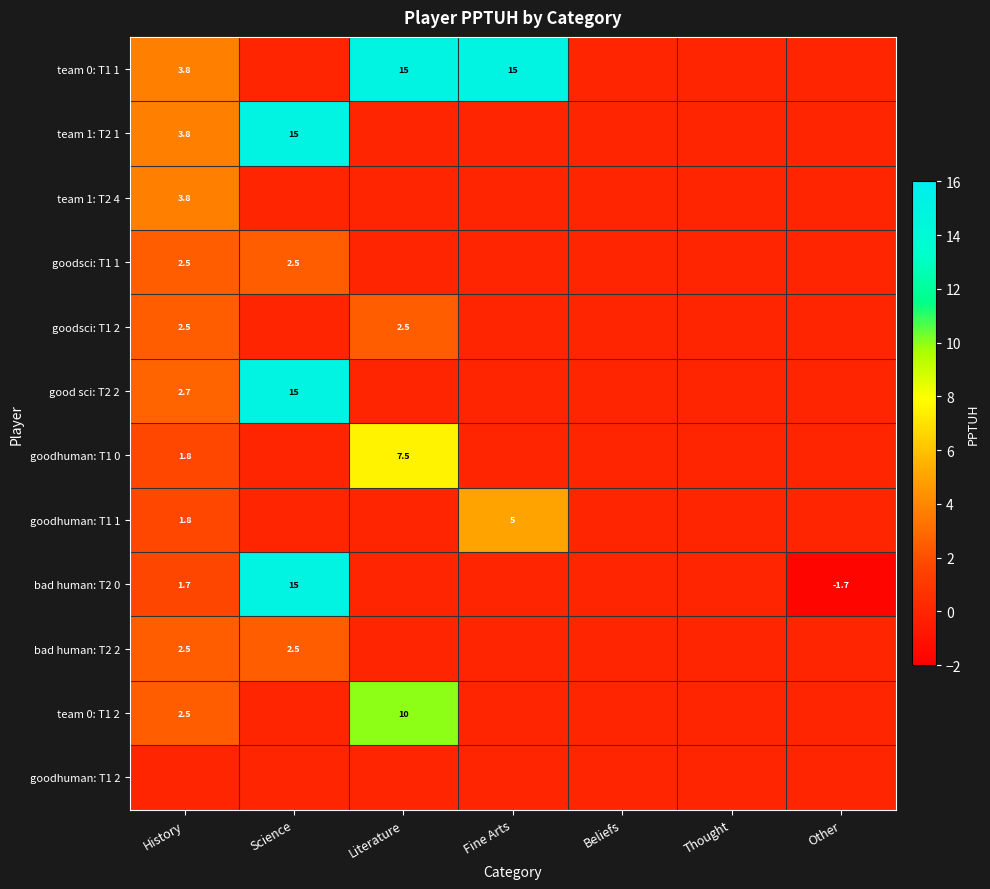

The team 1: T2 1 series shows 5.0 at History. True or false?

False